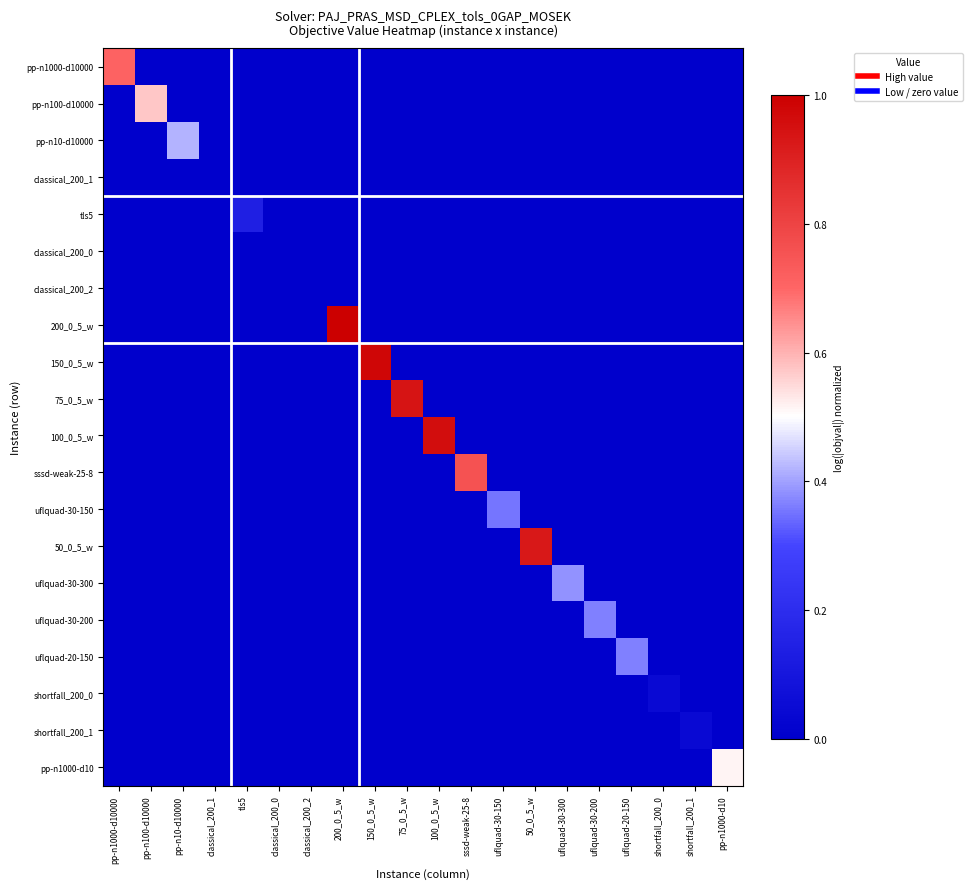

How many series are shown in this chart?

20